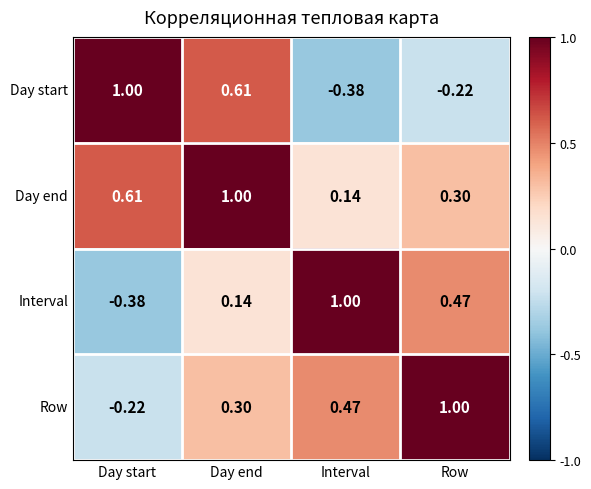

Which series has the largest total across all categories?

Day end